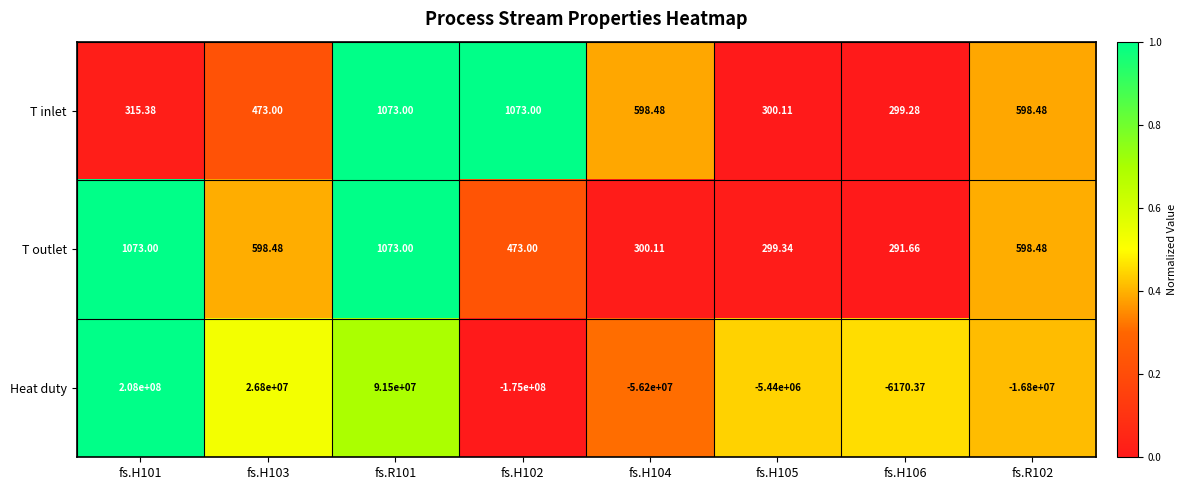

Is the value of Heat duty at fs.R101 greater than the value of T inlet at fs.R101?

Yes